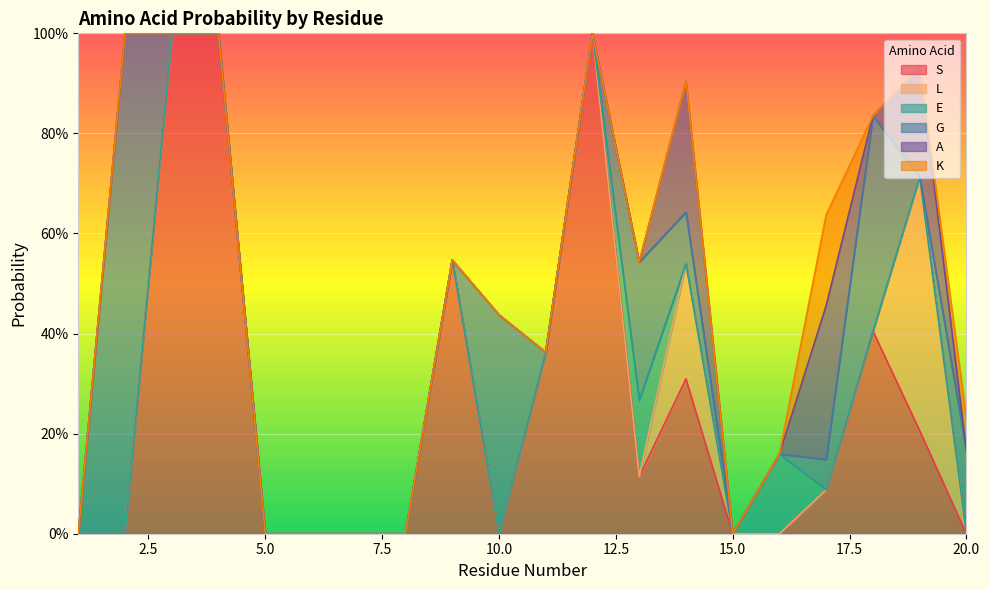

Between 9 and 7, which is larger?

9